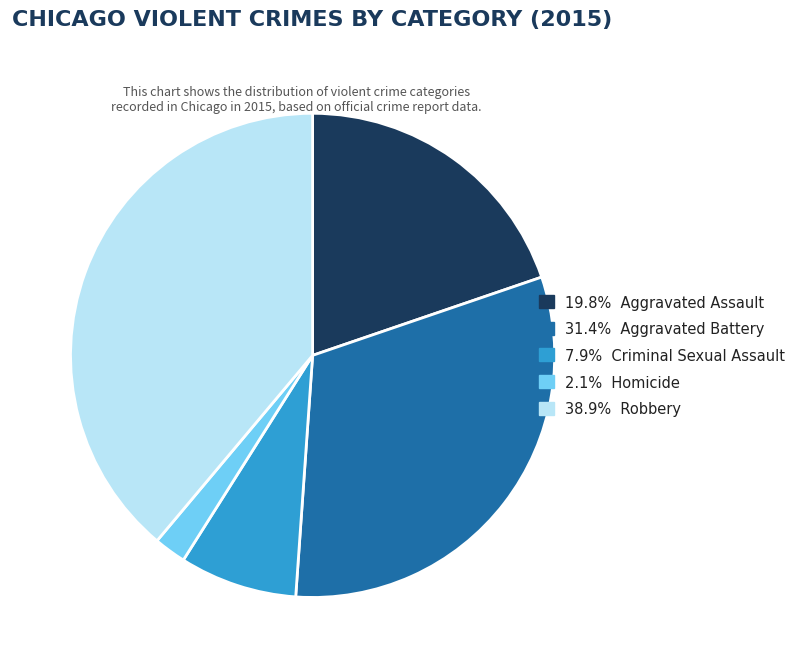

Does any single category account for the majority?

No